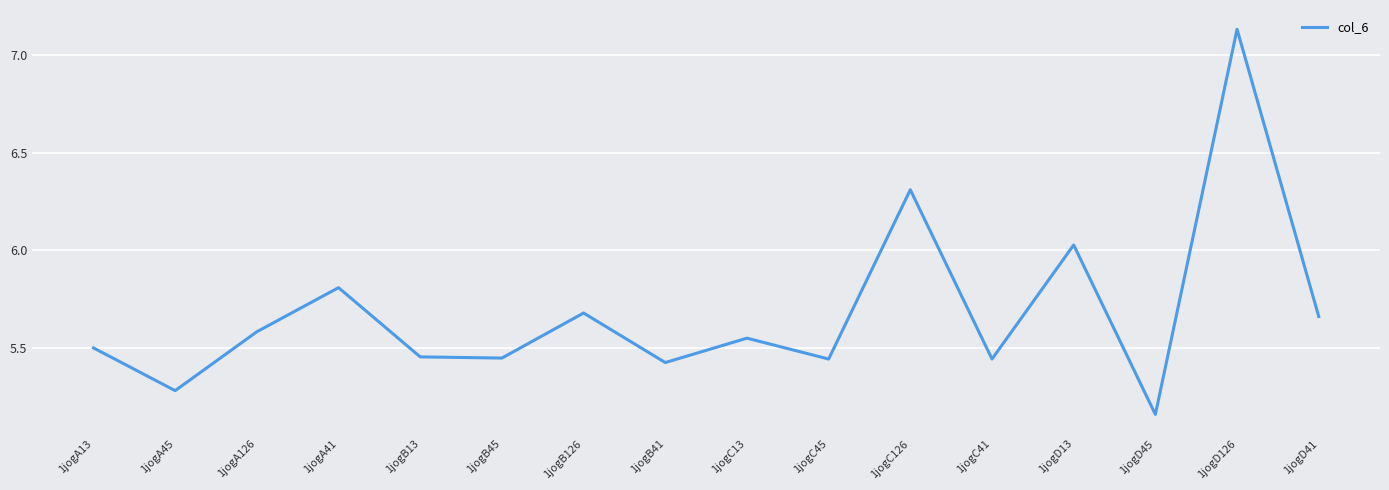

What is the difference between the maximum and second lowest values?

1.9